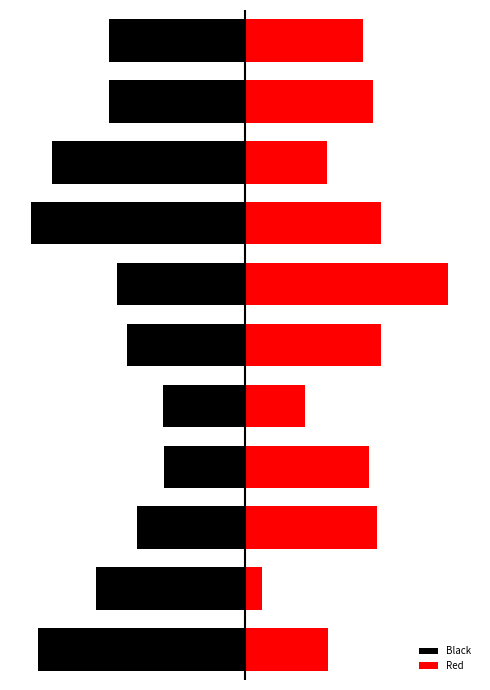

Which category has the lowest value in the Black series?

7